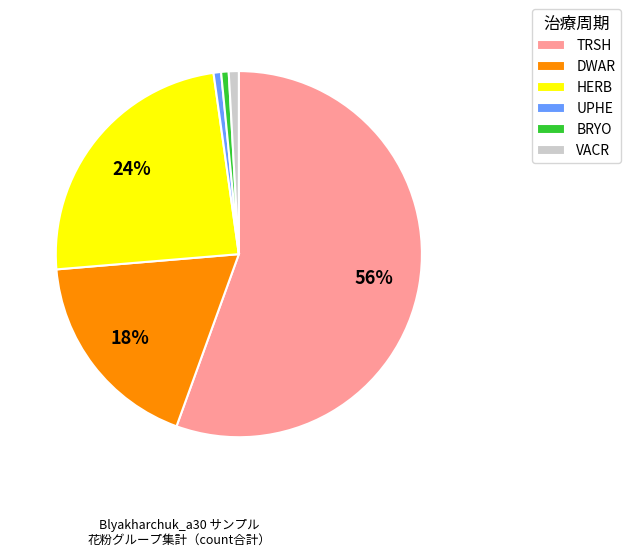

What percentage is the BRYO slice, to the nearest percent?

1%